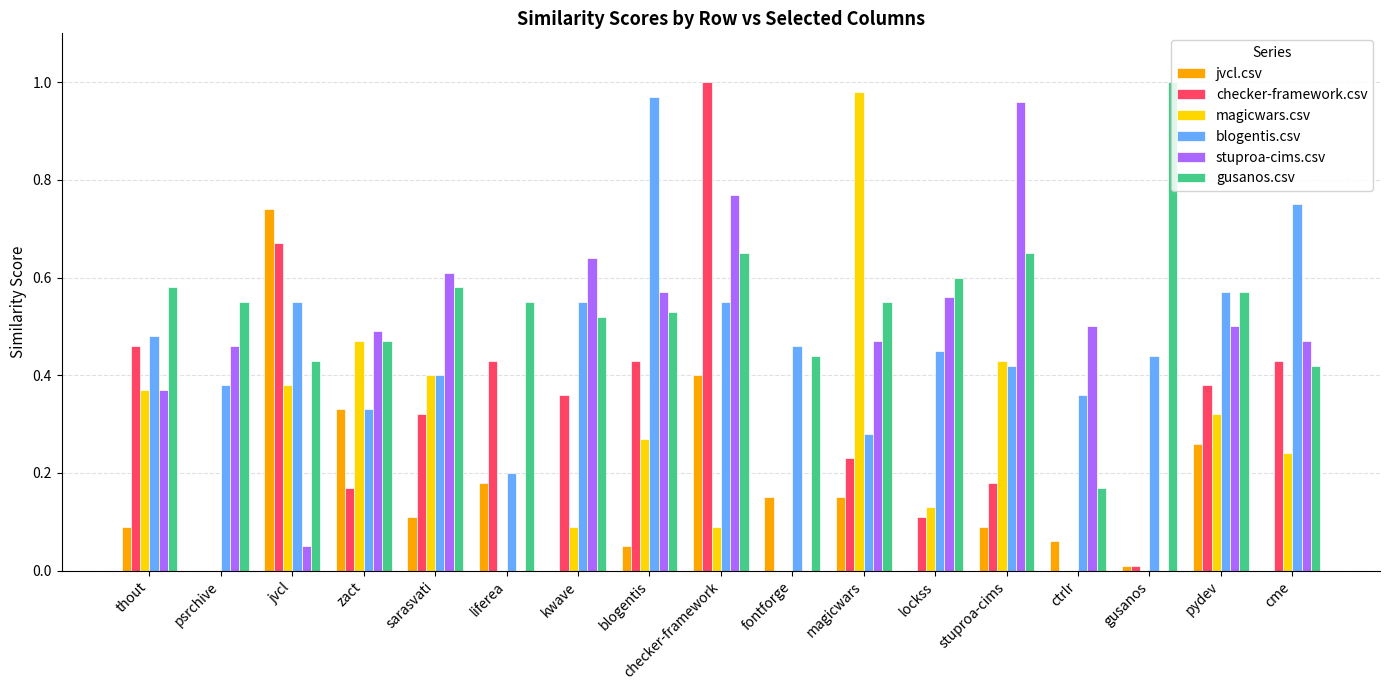

How many groups of bars are there?

17